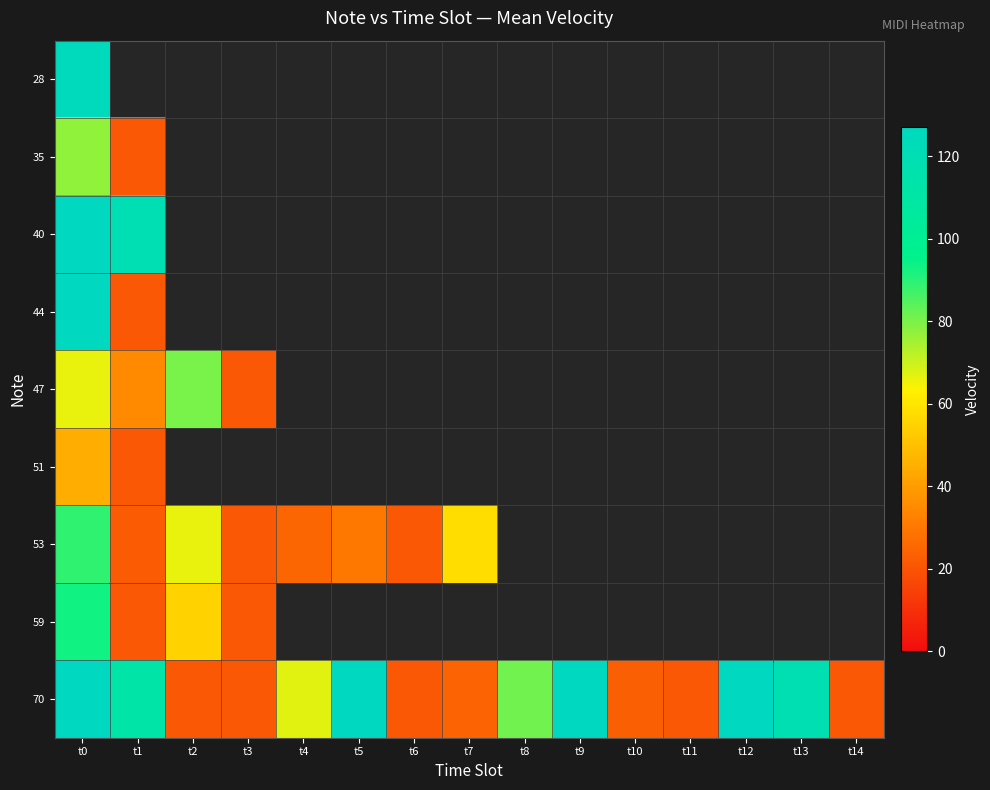

How many distinct data groups are displayed?

9